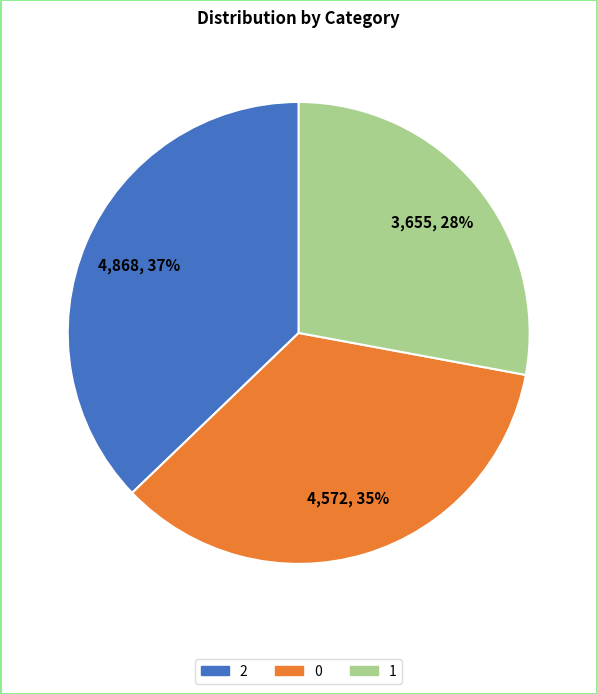

How many slices are in this pie chart?

3